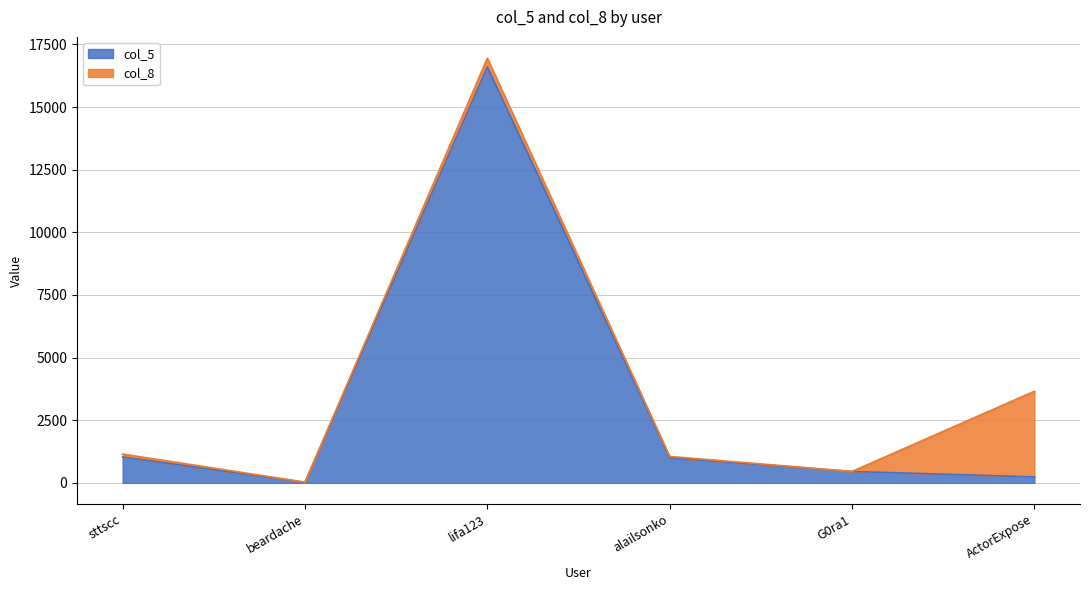

The value at sttscc is 1611. True or false?

False